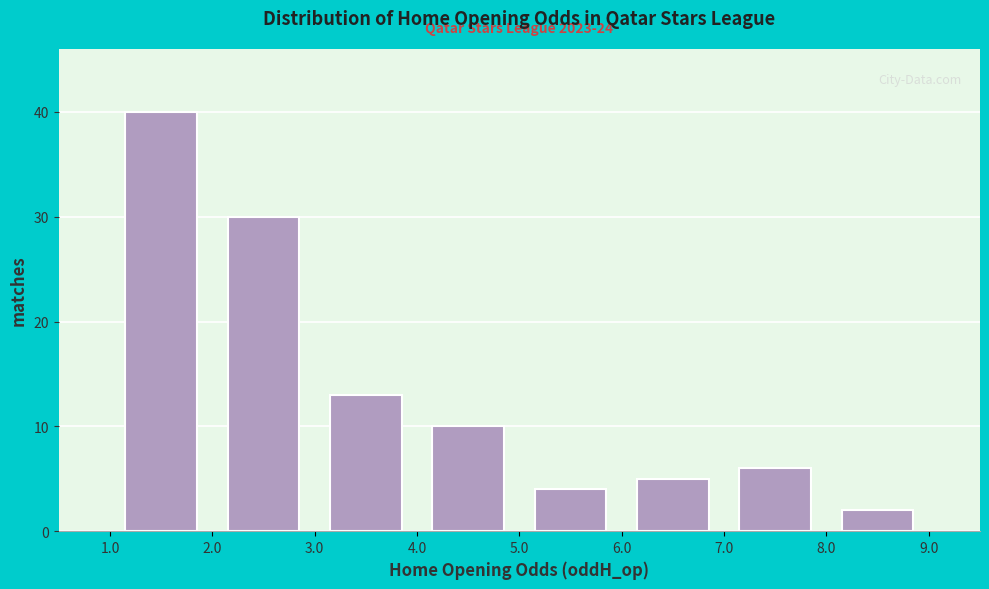

Over which range of the x-axis is the bar tallest?

1.0 to 2.0